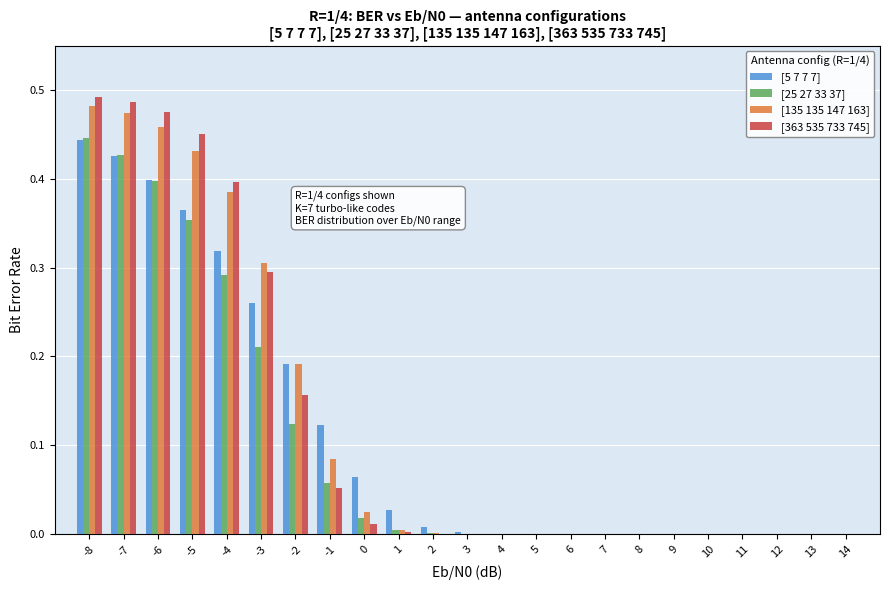

Is the value of [363 535 733 745] at -4 greater than the value of [25 27 33 37] at -5?

Yes